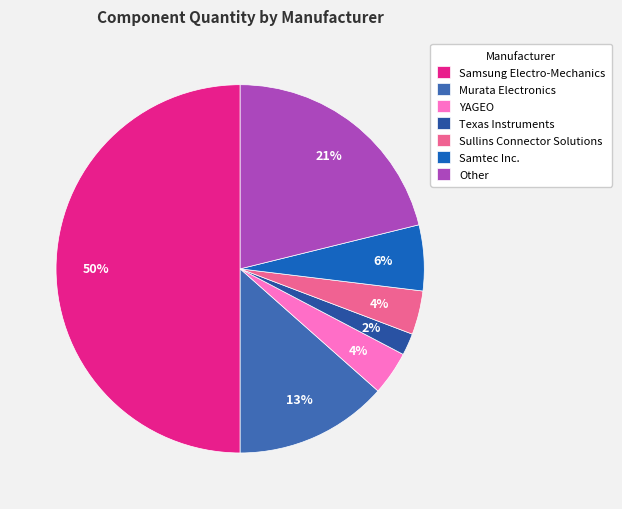

Is Sullins Connector Solutions the majority of the pie?

No